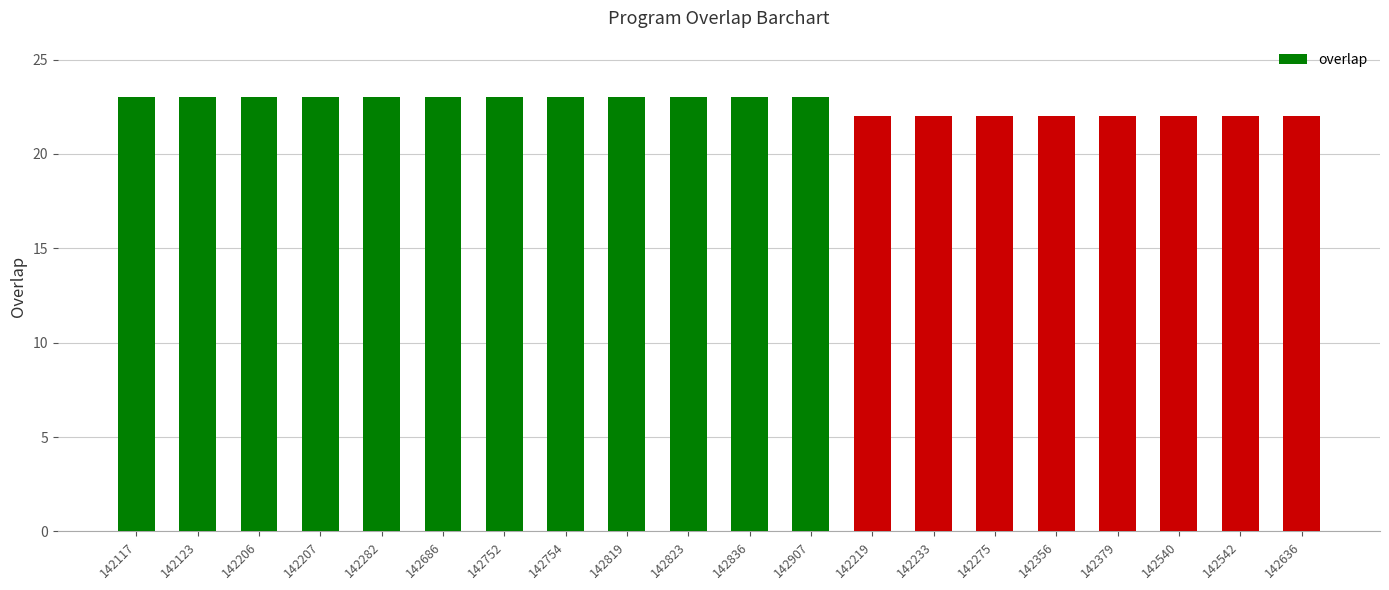

What is the smallest value displayed?

22